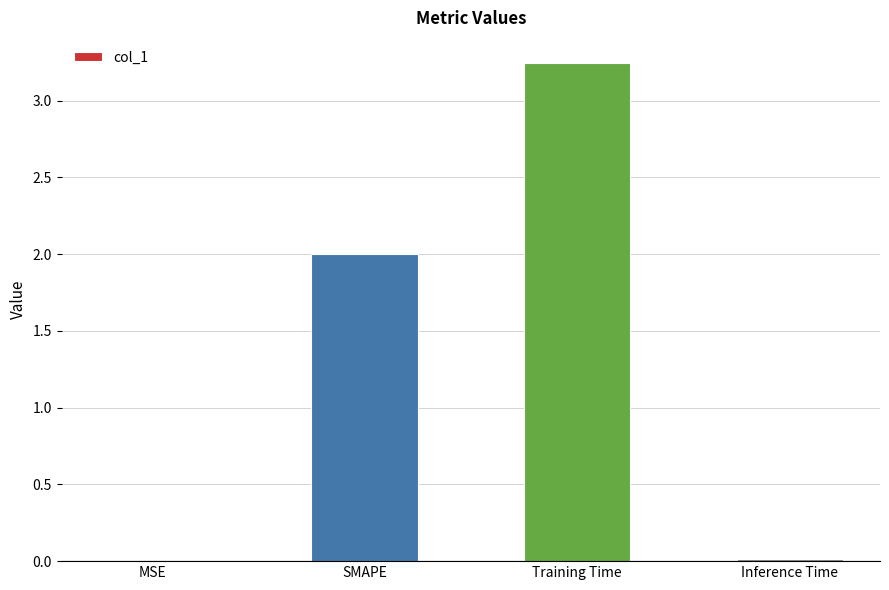

Which has a higher value, SMAPE or Training Time?

Training Time